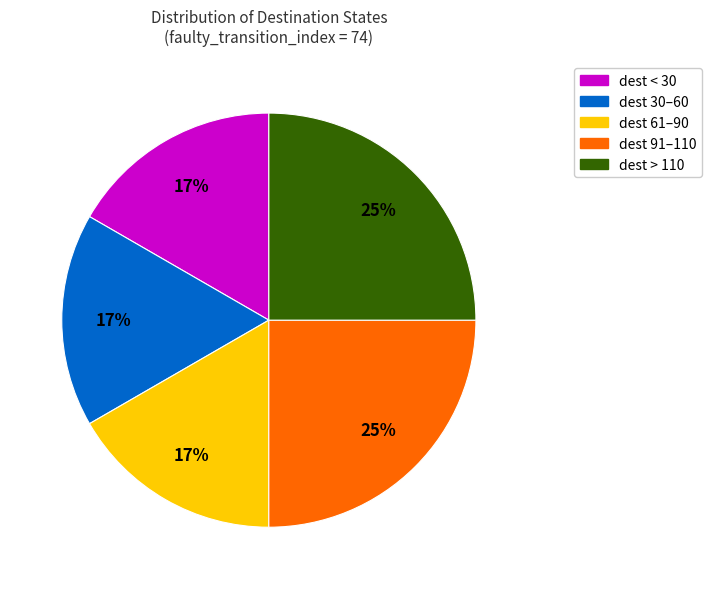

Is there any slice that represents more than half of the pie?

No